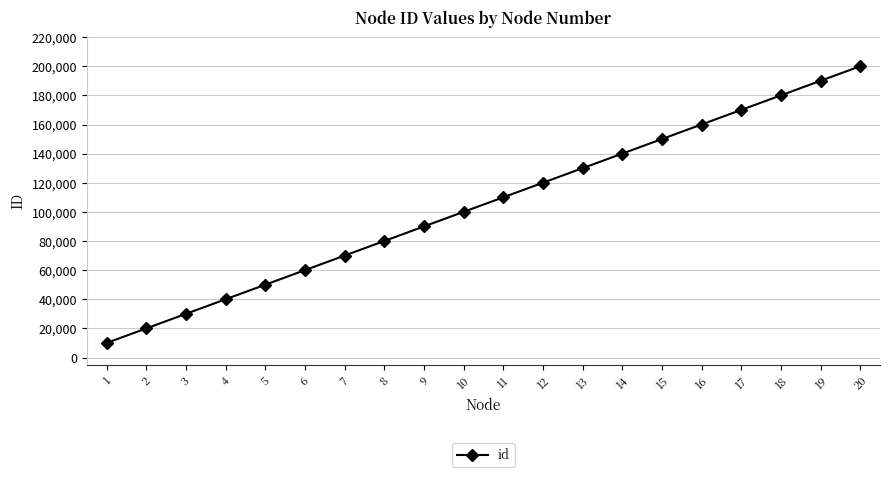

Reading left to right, what are all the values shown in this chart?

10000	20000	30000	40000	50000	60000	70000	80000	90000	100000	110000	120000	130000	140000	150000	160000	170000	180000	190000	200000